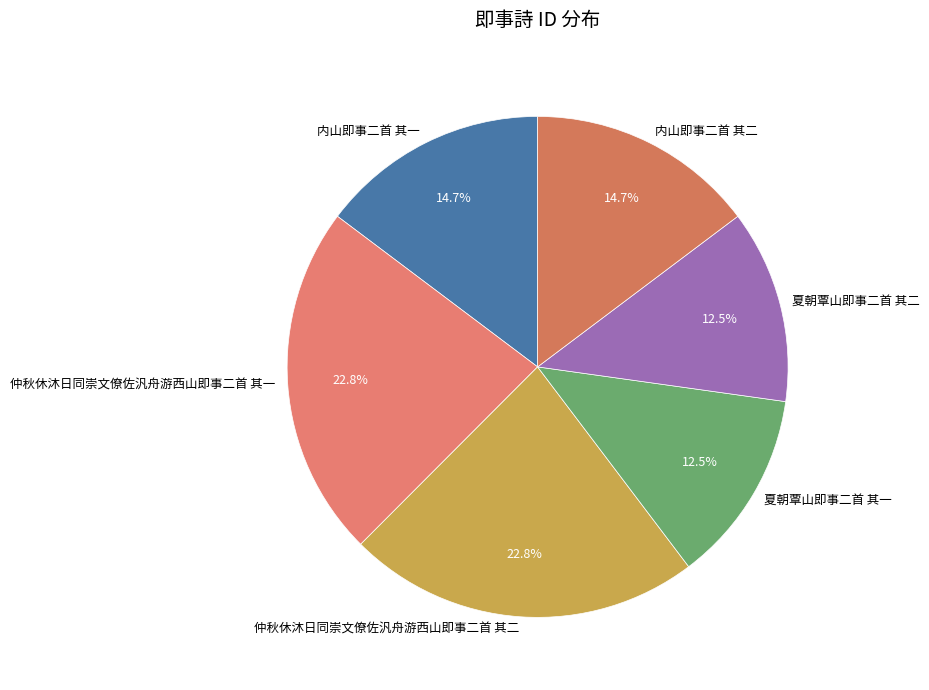

How many segments does this pie chart have?

6